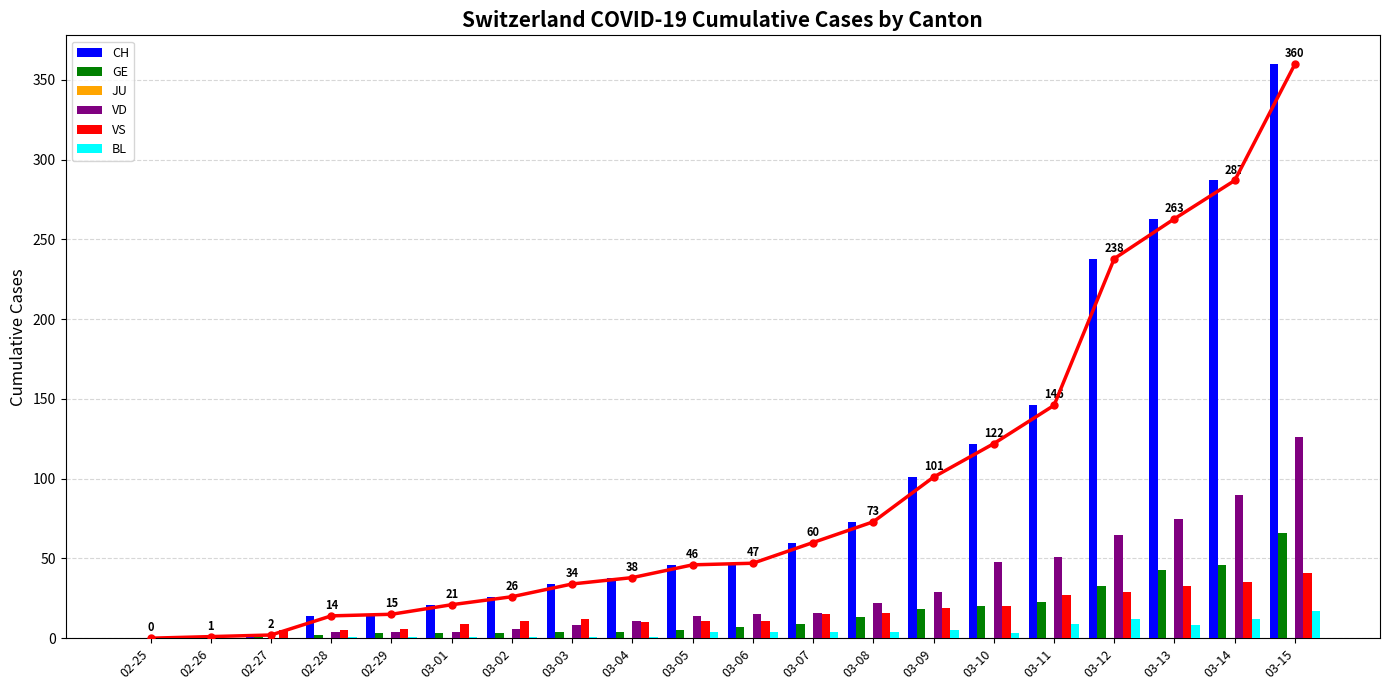

What is the difference between the highest and lowest values at 03-04?

38